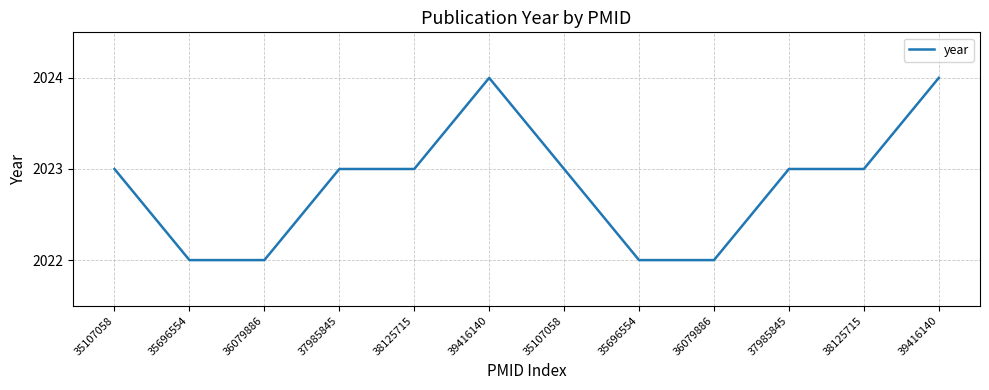

How many distinct data groups are displayed?

1